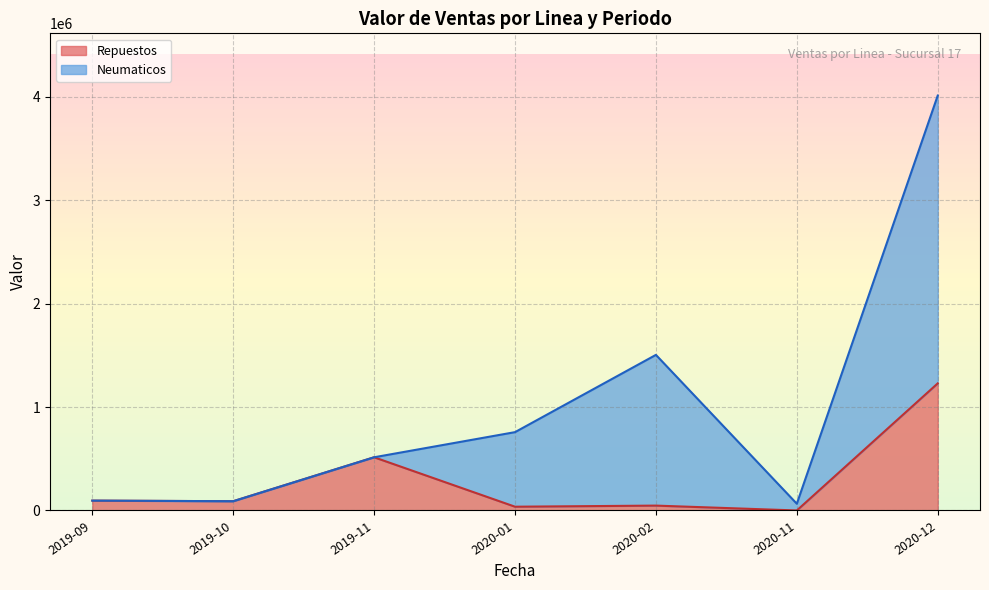

How many distinct data groups are displayed?

2